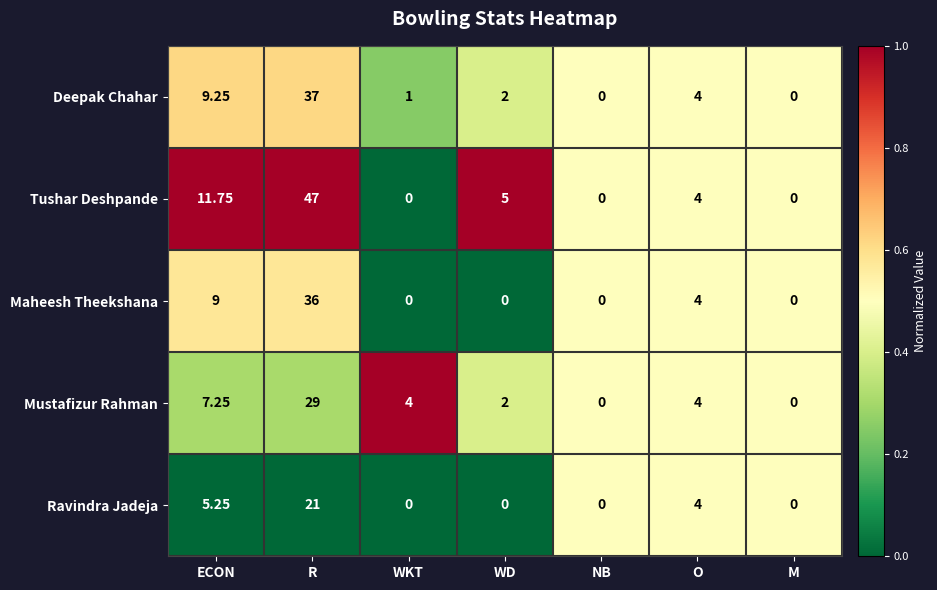

Rank the series by their maximum value, from highest to lowest.

Tushar Deshpande, Deepak Chahar, Maheesh Theekshana, Mustafizur Rahman, Ravindra Jadeja